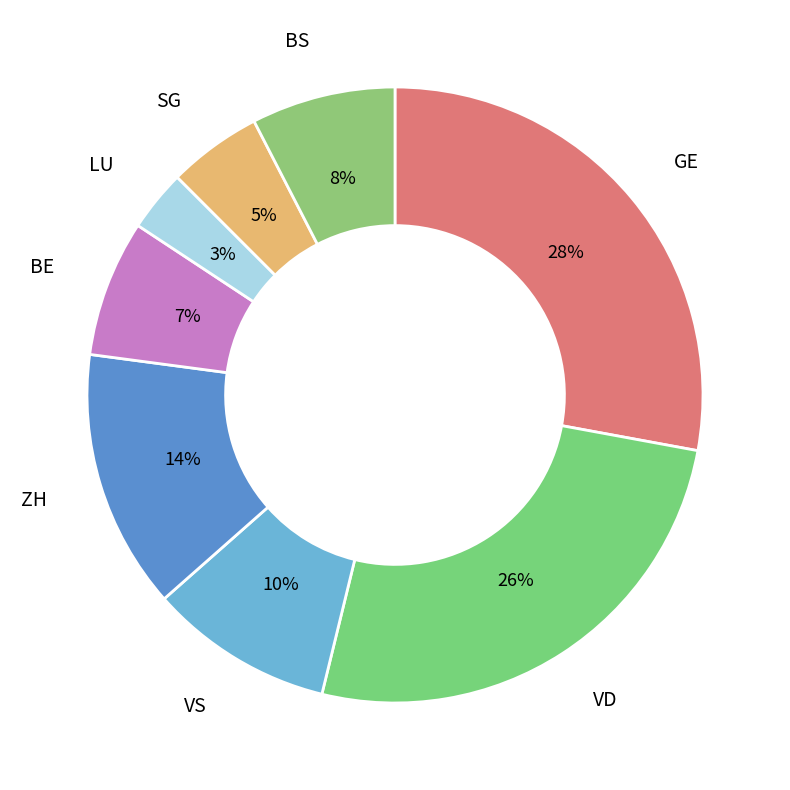

Which slice is the largest?

GE